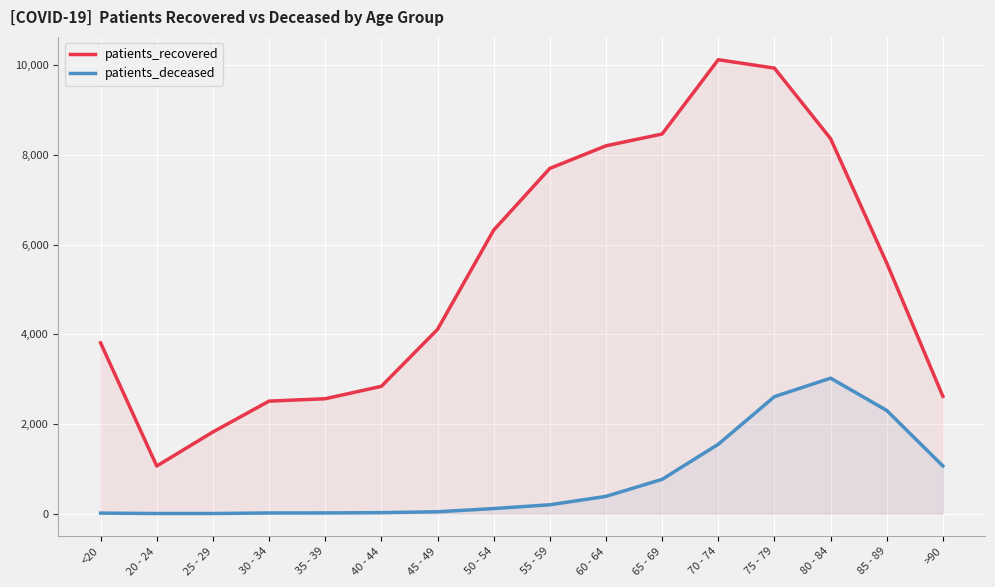

Which series has the widest spread of values?

patients_recovered